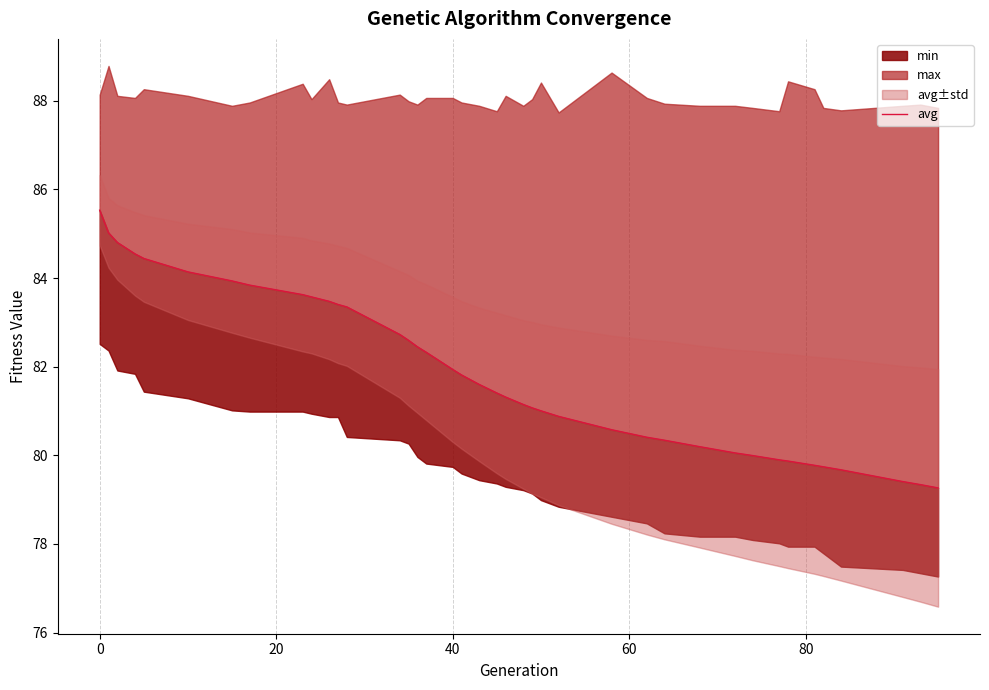

The chart shows a value of 137.4 at 24. True or false?

False